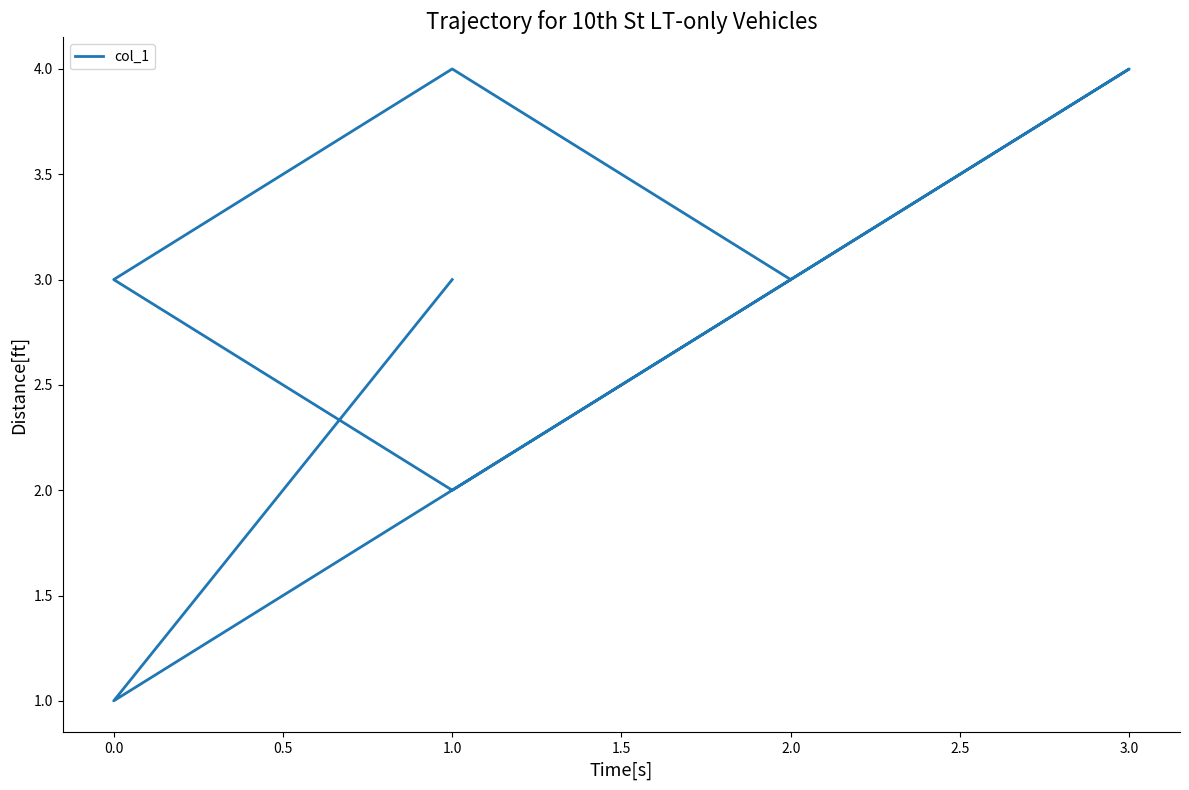

What is the difference between the maximum and minimum values?

3